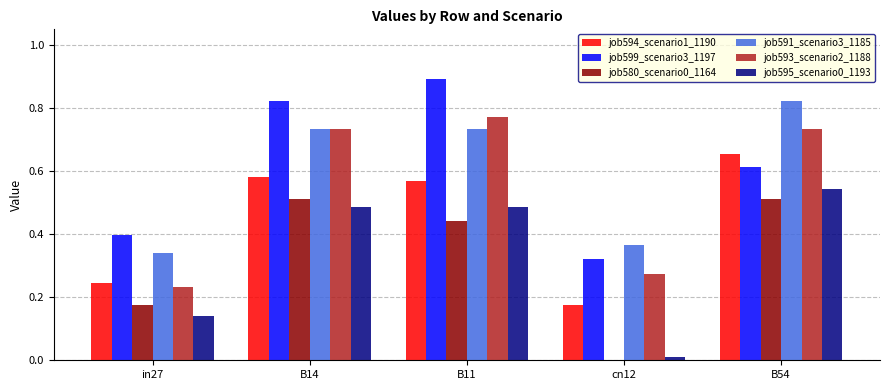

Is it true that job593_scenario2_1188 equals 0.1 at cn12?

False